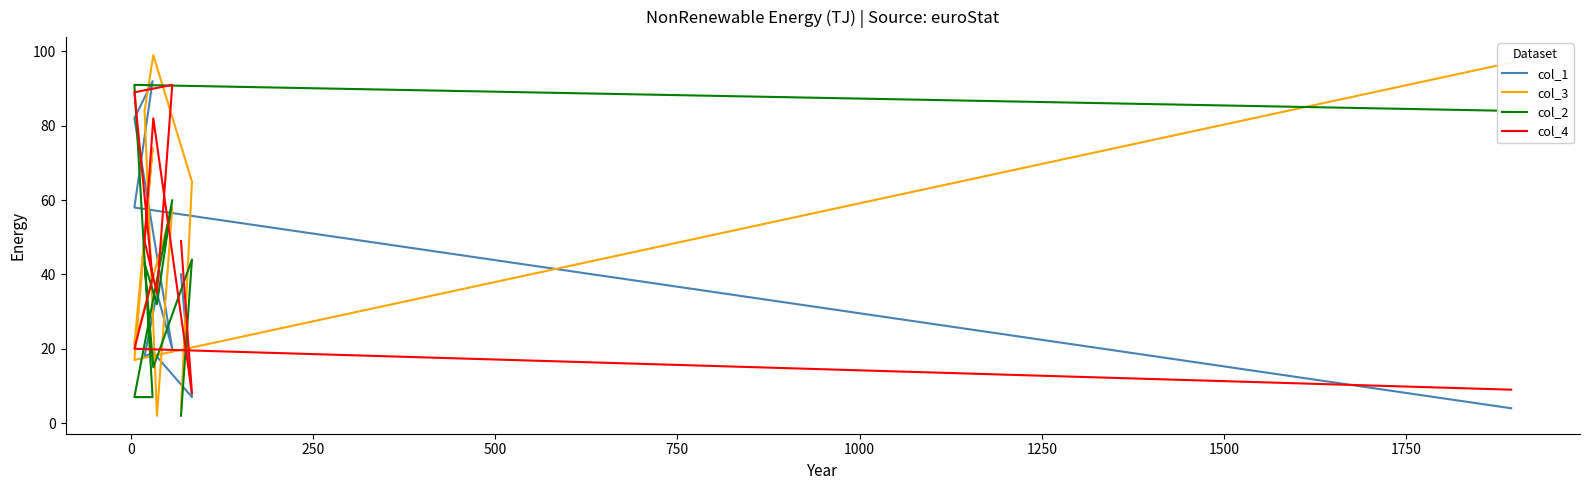

True or false: col_3 has more than 1 points higher than both neighbors.

True